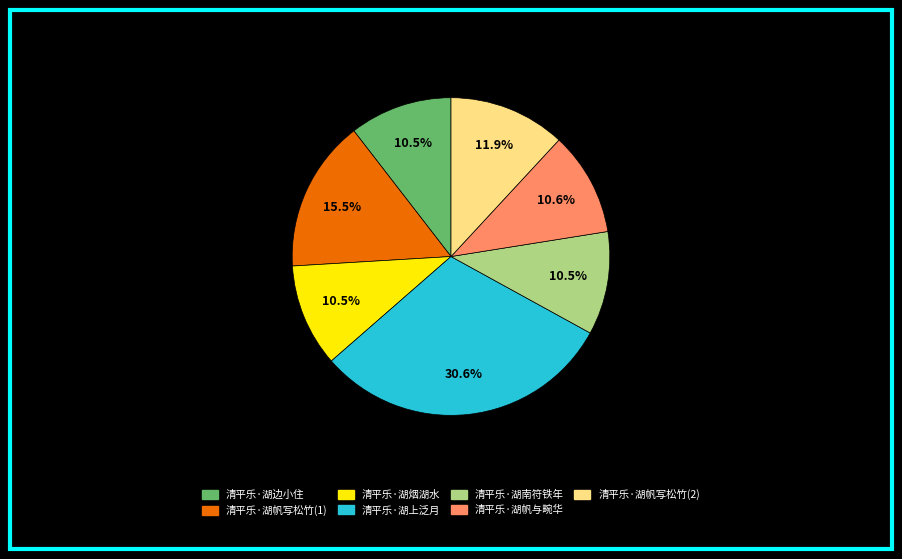

Is there any slice that represents more than half of the pie?

No